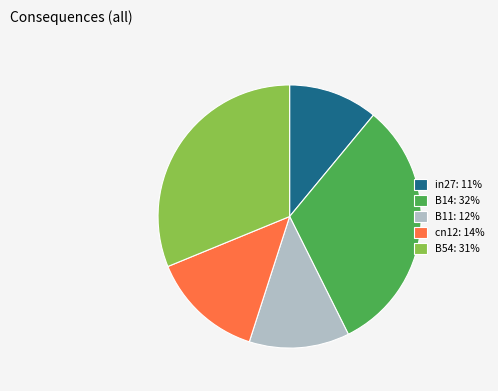

How many slices are in this pie chart?

5